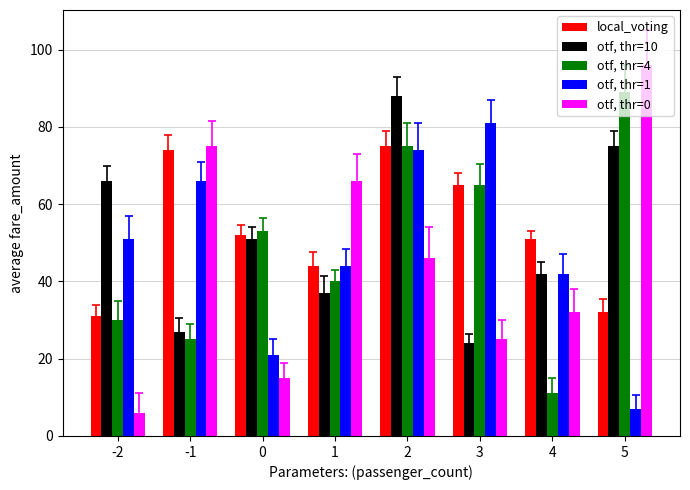

What is the smallest value displayed?

6